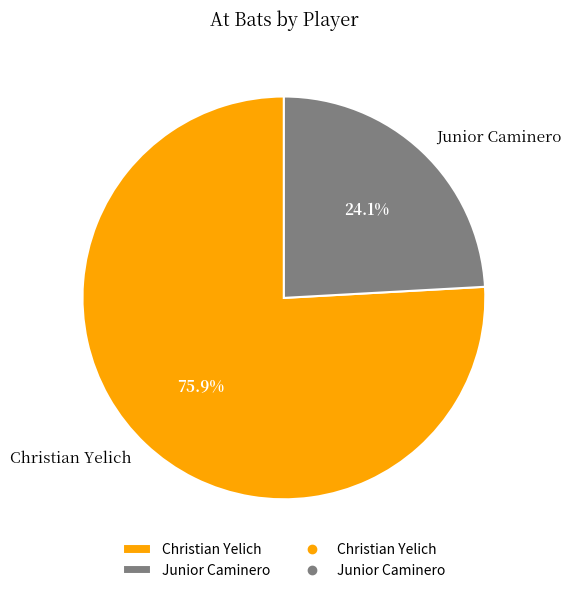

Which slice is the largest?

Christian Yelich